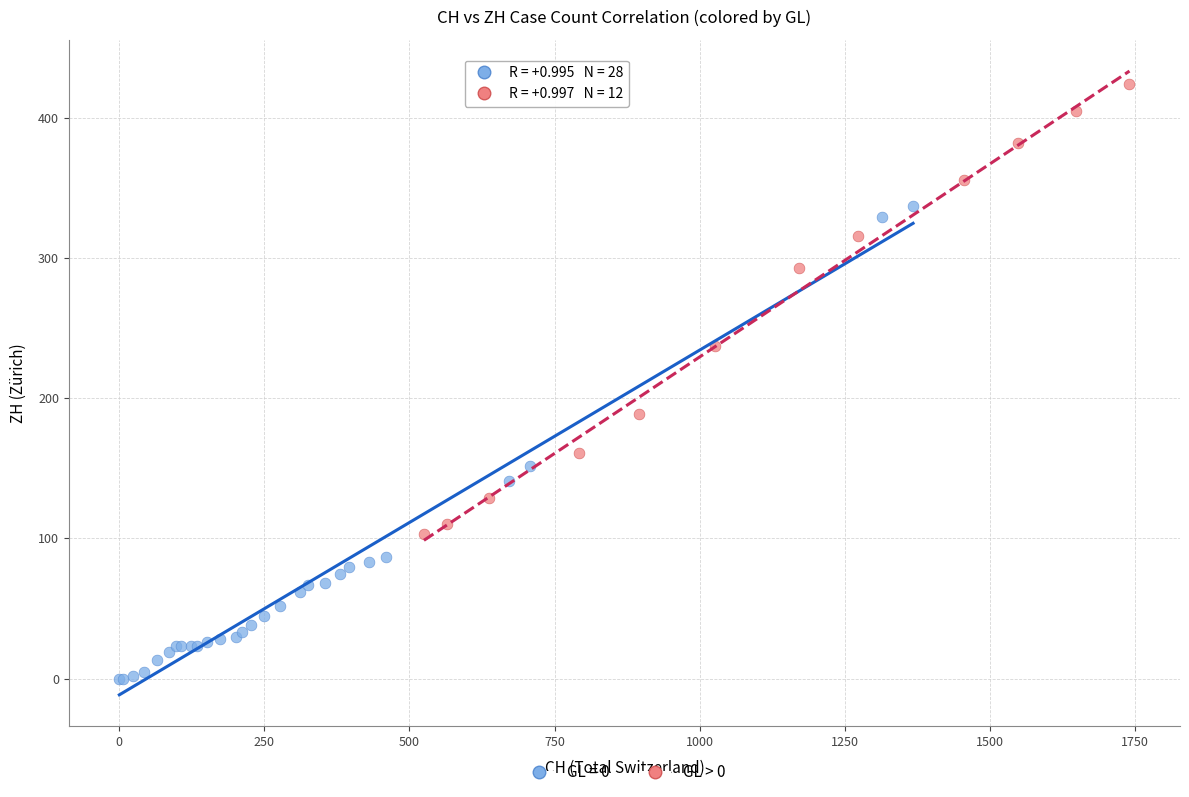

Which series reaches the minimum Y coordinate?

GL = 0